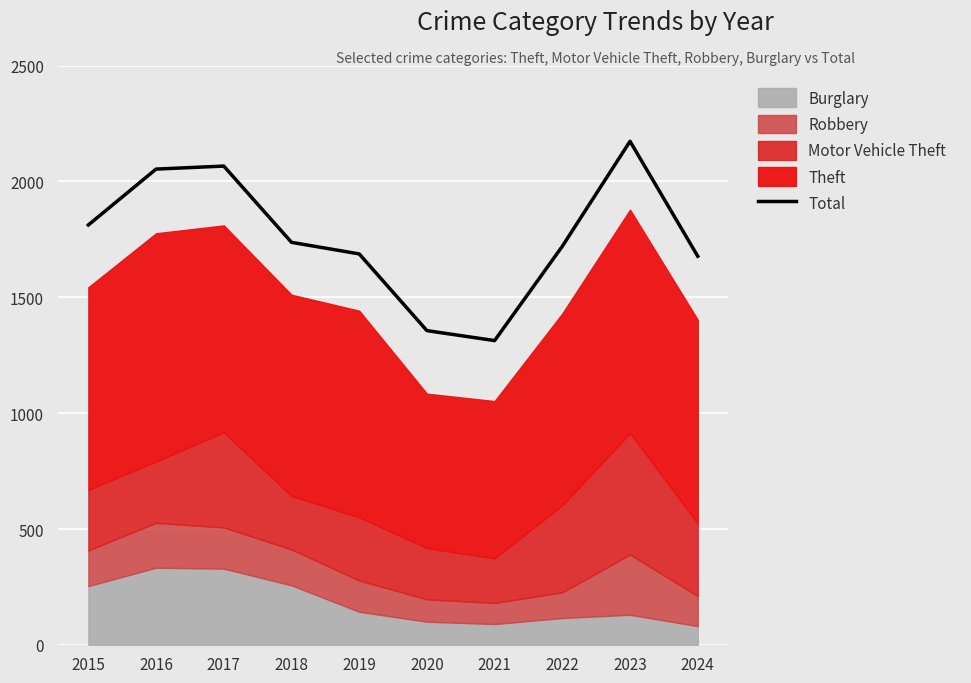

How many lines are shown in the chart?

1